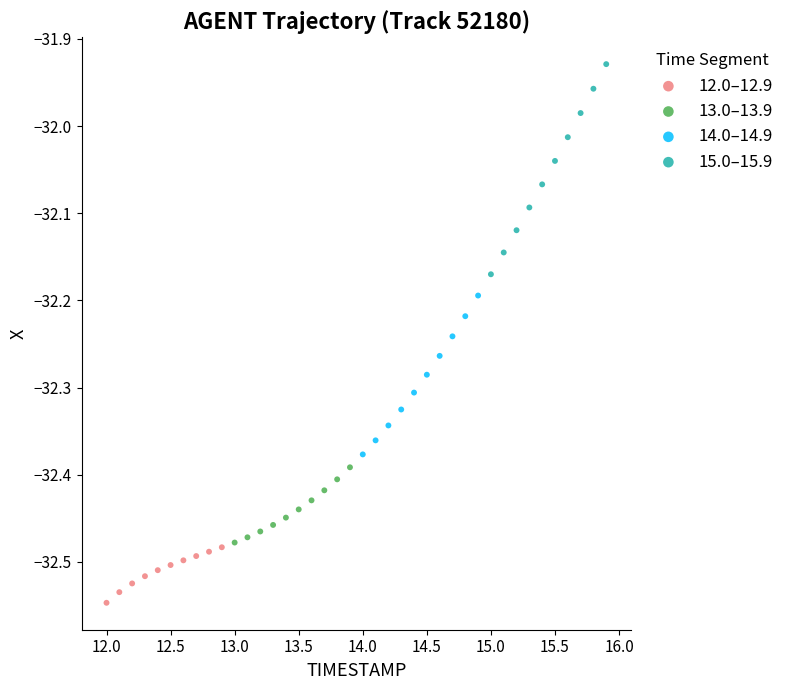

Which series has the widest spread of Y values?

15.0–15.9